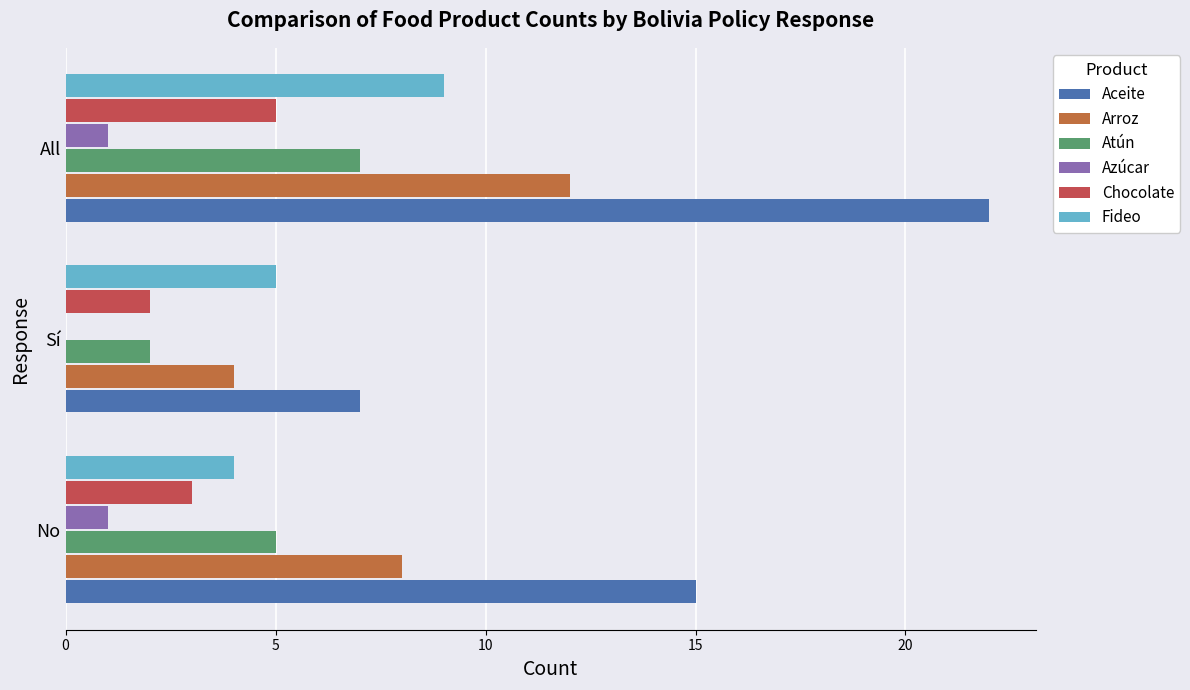

What is the sum of all Chocolate values?

10